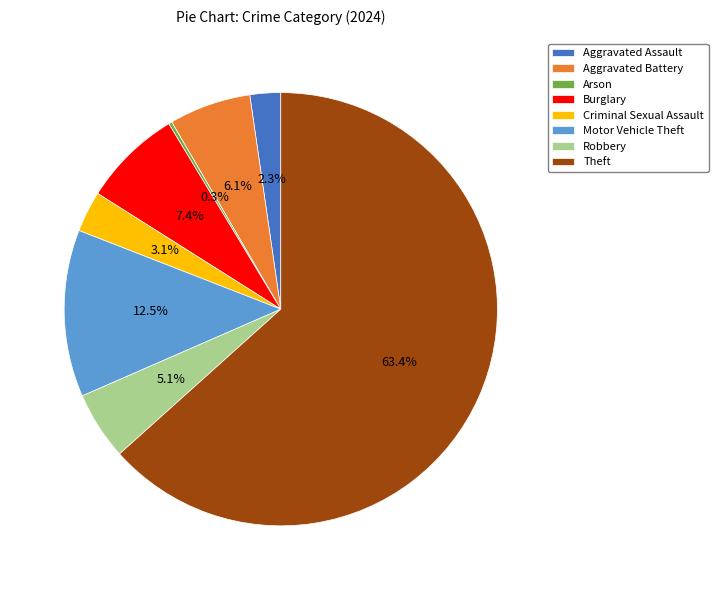

Between Robbery and Burglary, which is larger?

Burglary